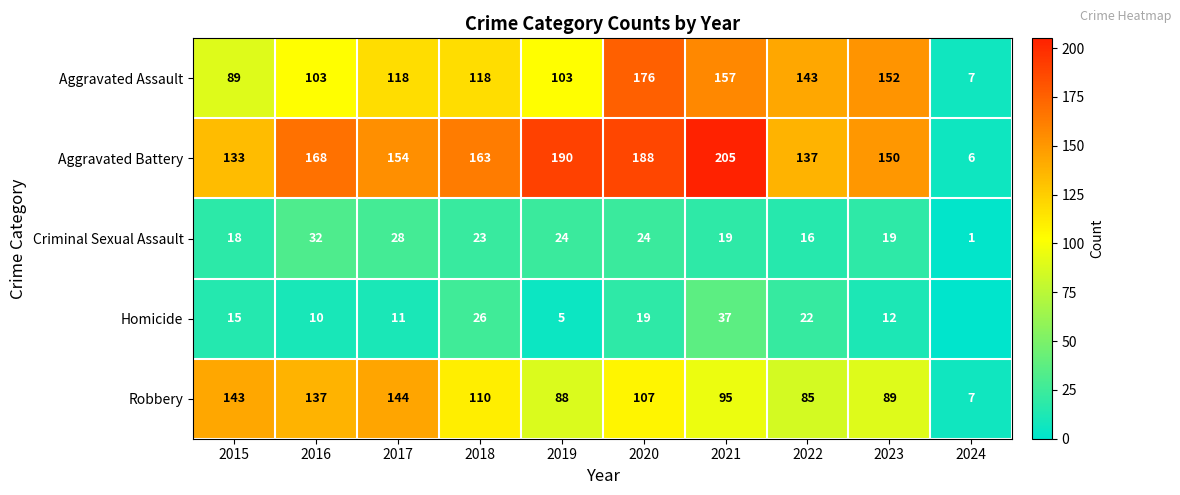

The value of Aggravated Assault at 2022 is 219. True or false?

False